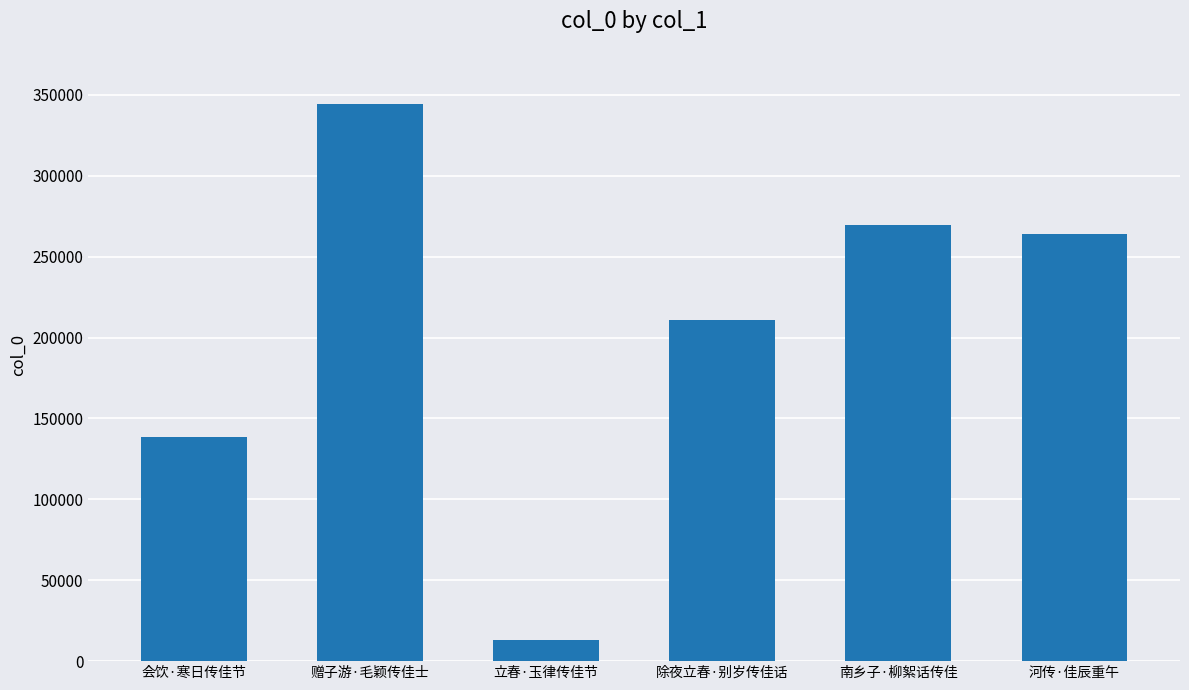

What is the difference between the values at 南乡子·柳絮话传佳 and 立春·玉律传佳节?

256928